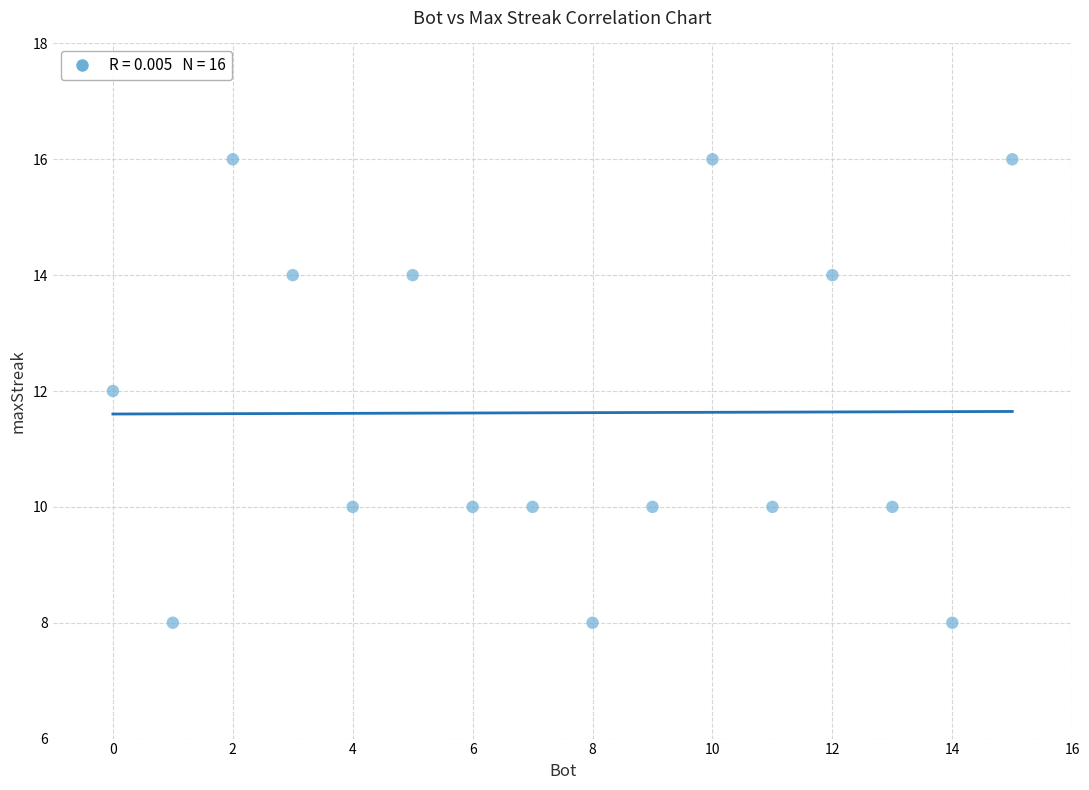

What is the range of Y values (max minus min)?

8